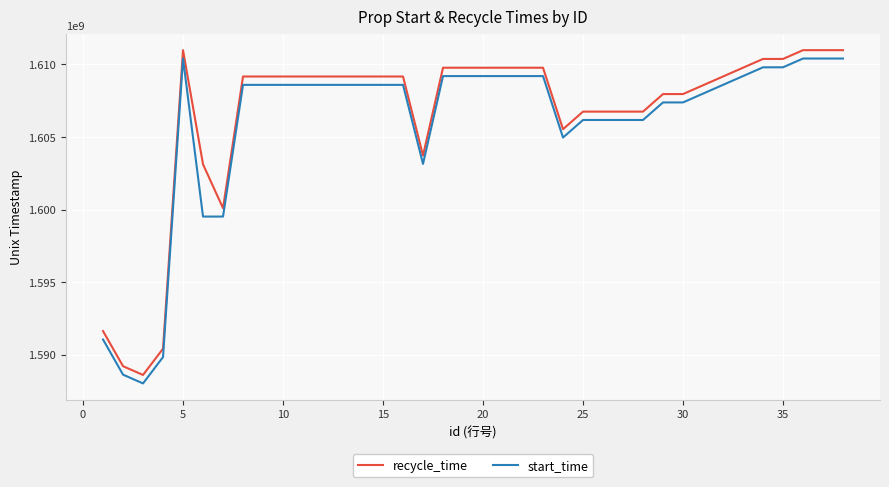

Reading left to right, what are all the values shown in this chart?

recycle_time: 1591635600	1589216400	1588611600	1590422400	1610985599	1603123199	1600099199	1609171199	1609171199	1609171199	1609171199	1609171199	1609171199	1609171199	1609171199	1609171199	1603727999	1609775999	1609775999	1609775999	1609775999	1609775999	1609775999	1605542399	1606751999	1606751999	1606751999	1606751999	1607961599	1607961599	1608566399	1609171199	1609775999	1610380799	1610380799	1610985599	1610985599	1610985599
start_time: 1591054200	1588633200	1588028400	1589844600	1610409600	1599523200	1599523200	1608595200	1608595200	1608595200	1608595200	1608595200	1608595200	1608595200	1608595200	1608595200	1603152000	1609200000	1609200000	1609200000	1609200000	1609200000	1609200000	1604966400	1606176000	1606176000	1606176000	1606176000	1607385600	1607385600	1607990400	1608595200	1609200000	1609804800	1609804800	1610409600	1610409600	1610409600